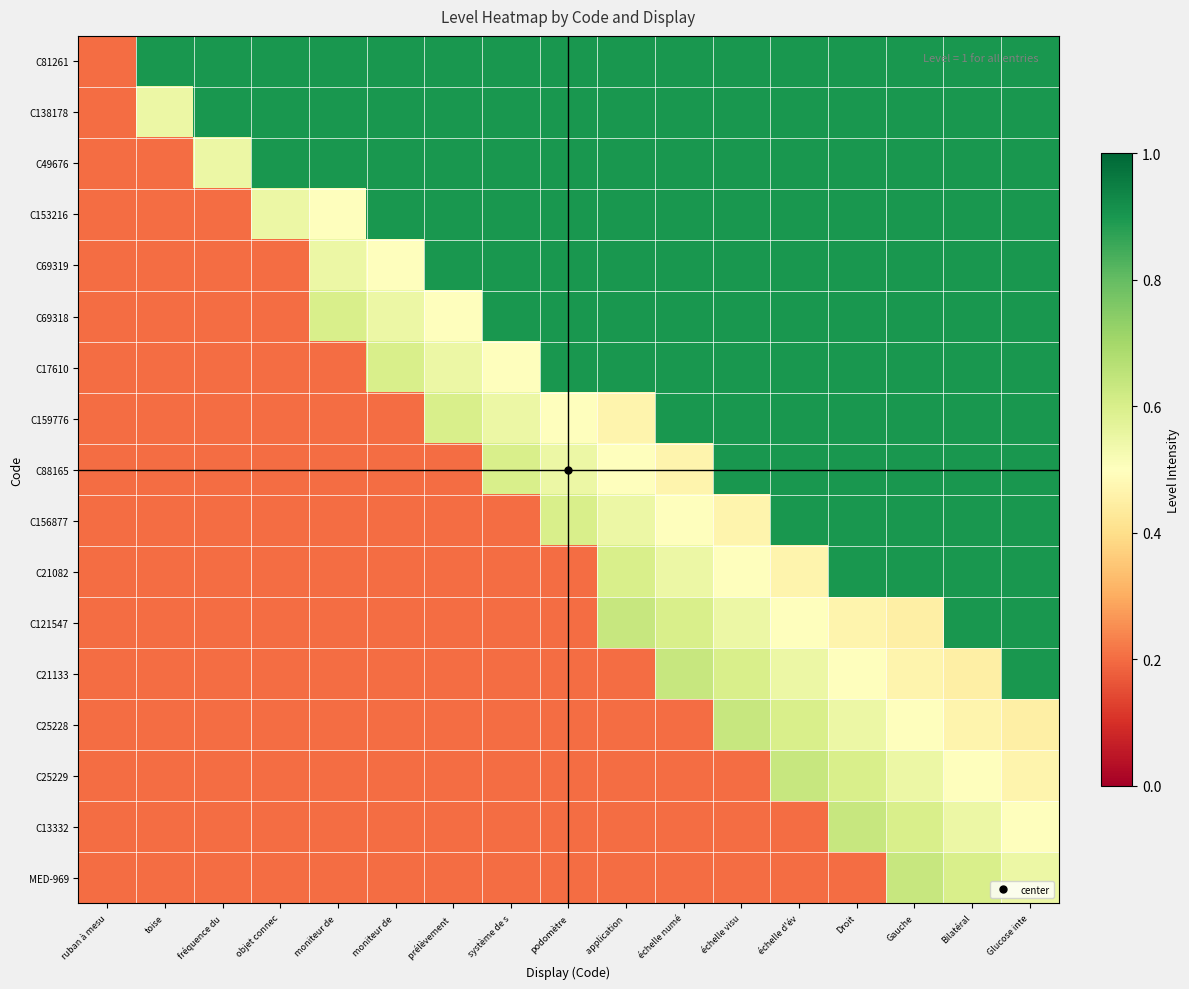

At which category is the sum across all series the highest?

Glucose inte